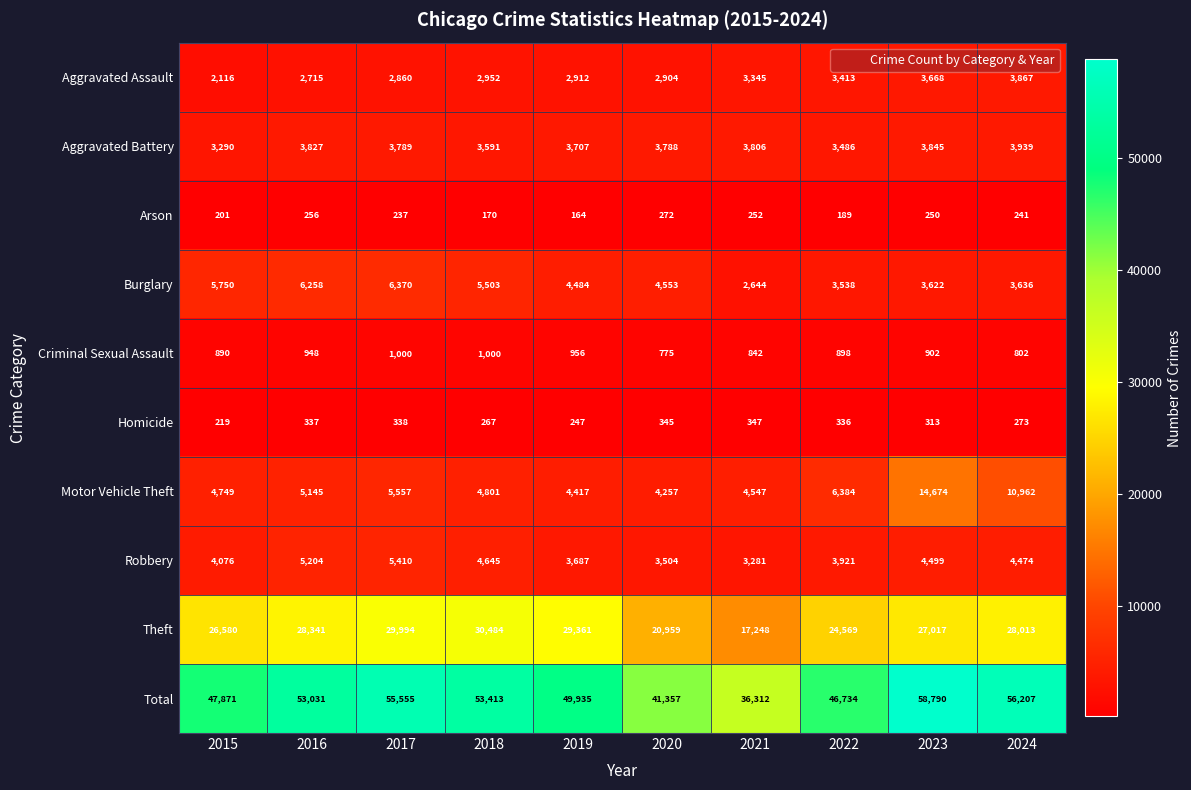

Between 2022 and 2024, which series saw the biggest shift?

Total